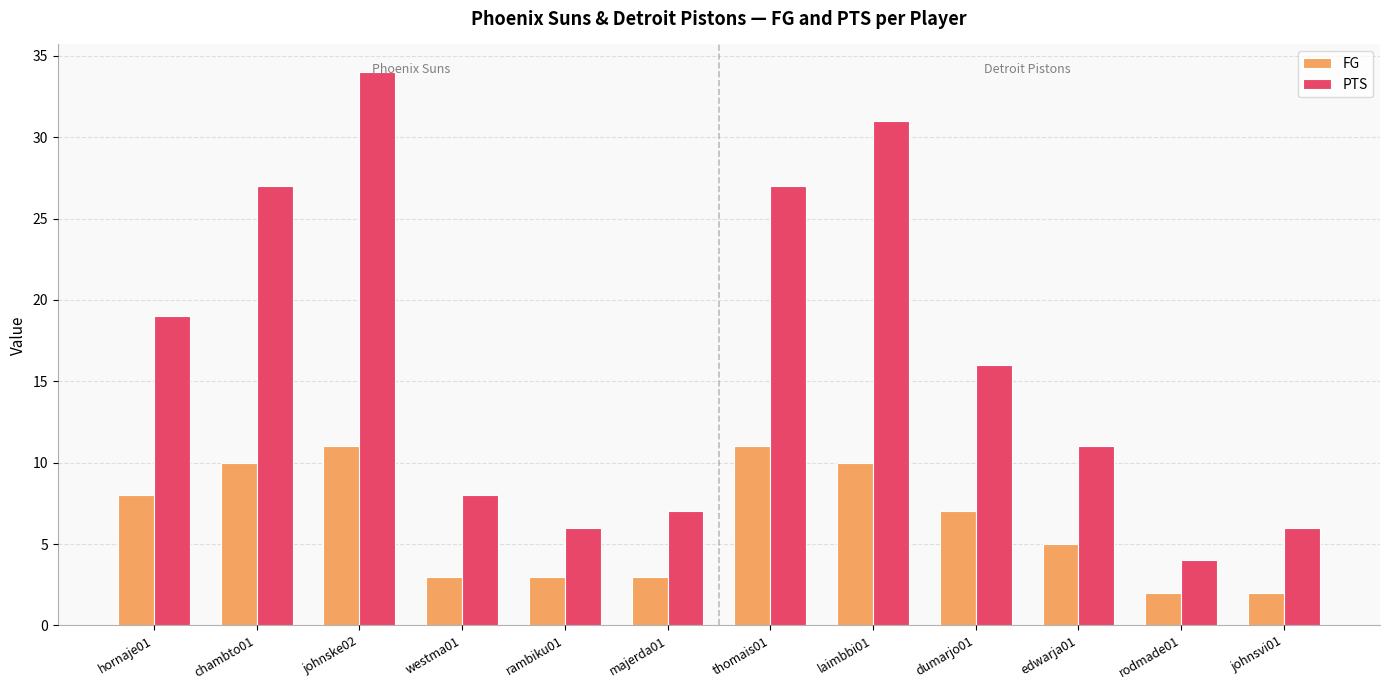

What is the smallest value displayed?

2